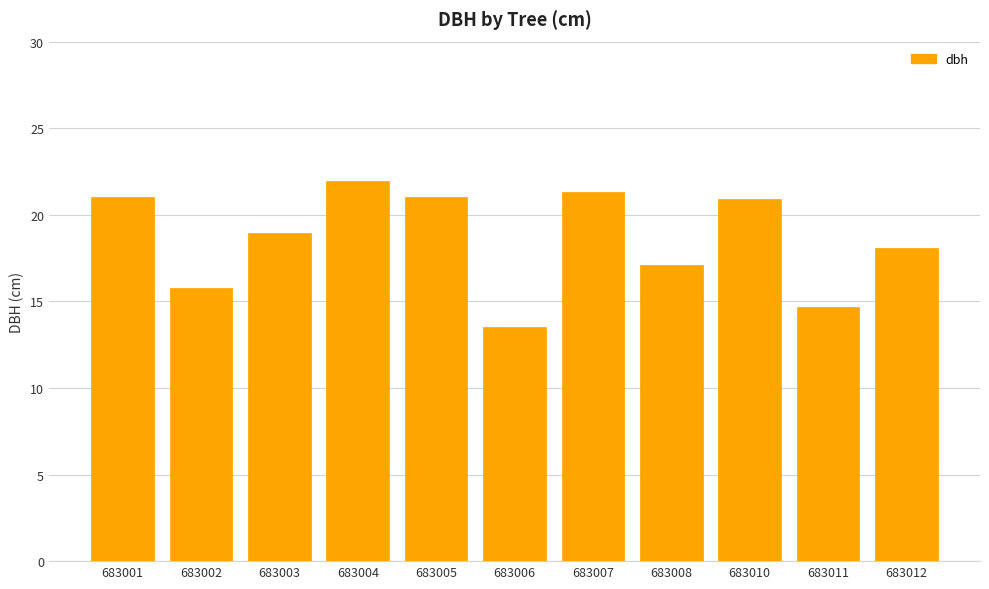

At which category does the chart reach its minimum across all series?

683006